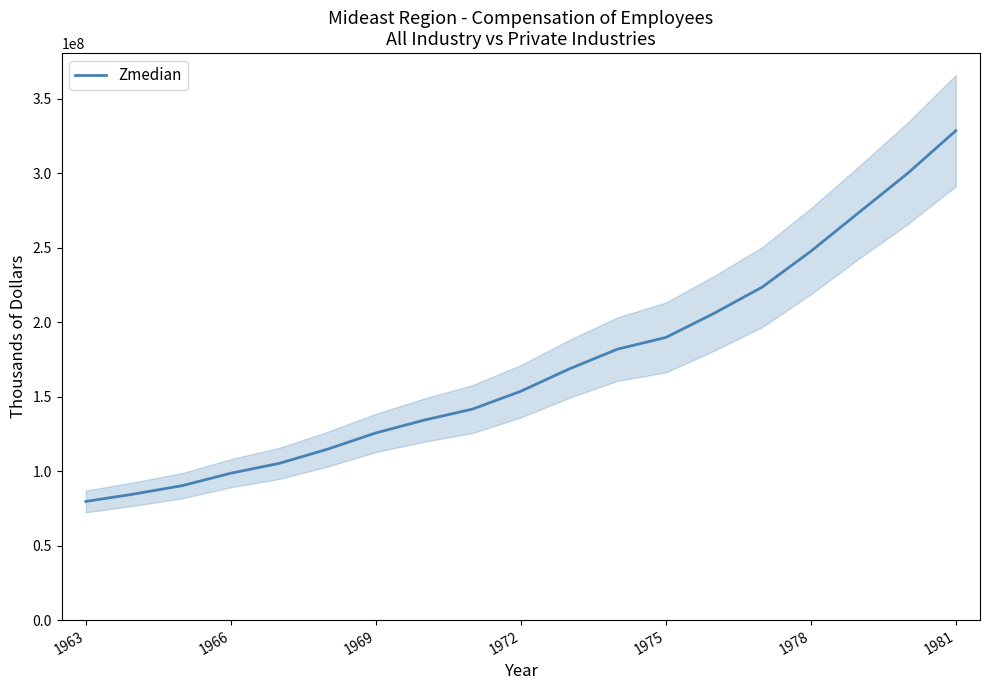

What is the maximum value for Zmedian?

328745088